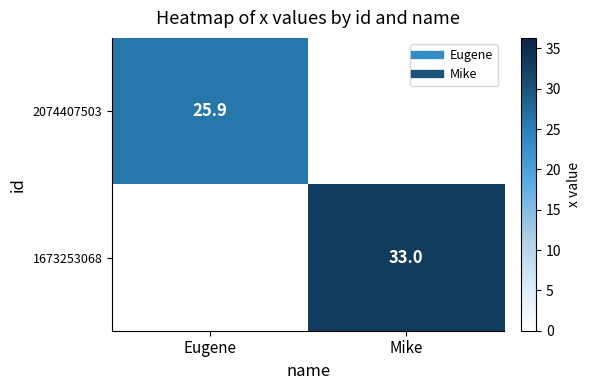

At Mike, list the series in order from largest to smallest.

1673253068, 2074407503